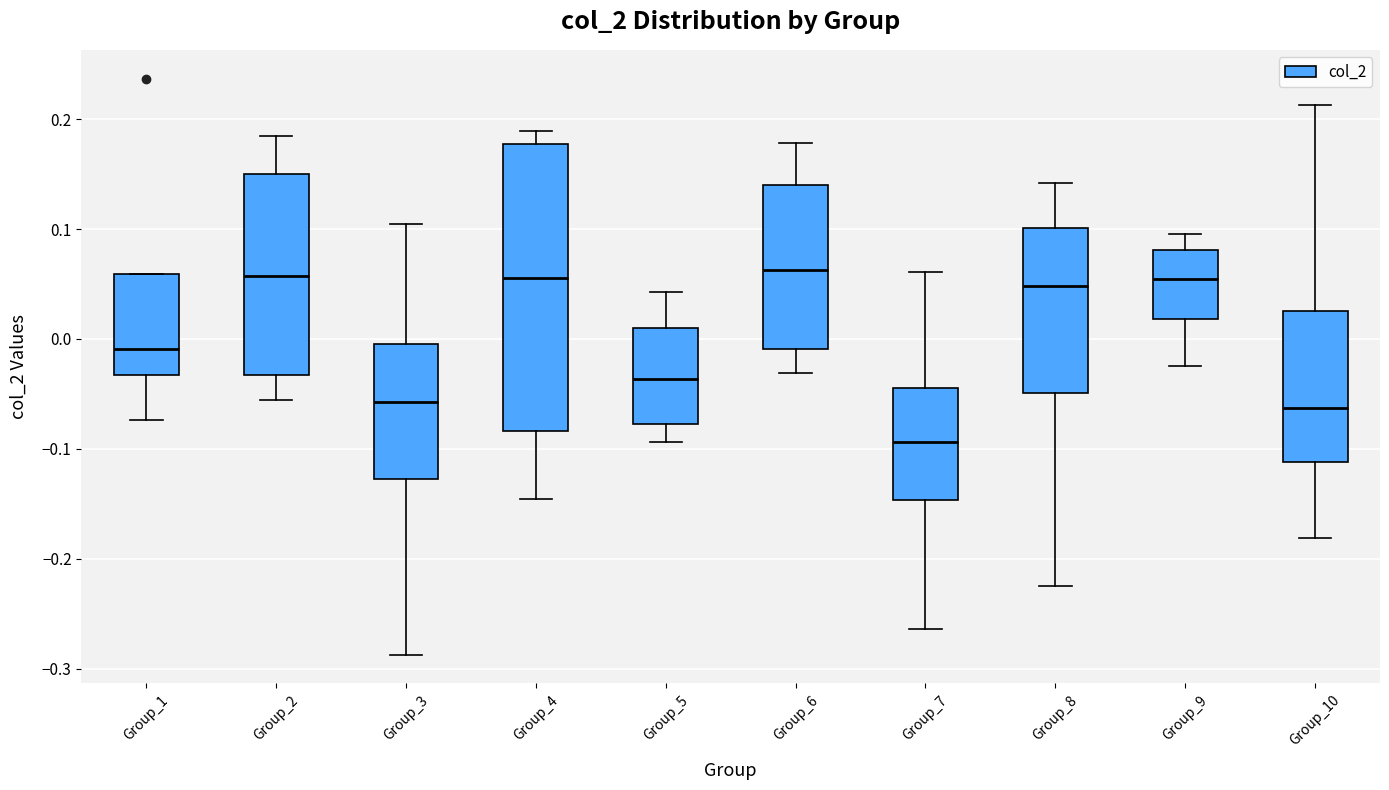

Where does the lower whisker of the box for Group_10 end on the y-axis? The values are not printed on the chart, so give them approximately, as read against the axis.

-0.18